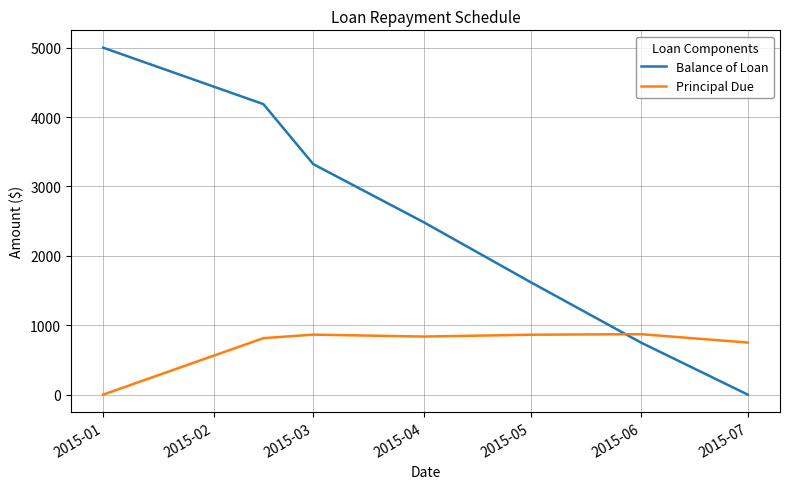

What is the difference between the maximum and second lowest values in the Balance of Loan series?

4249.6